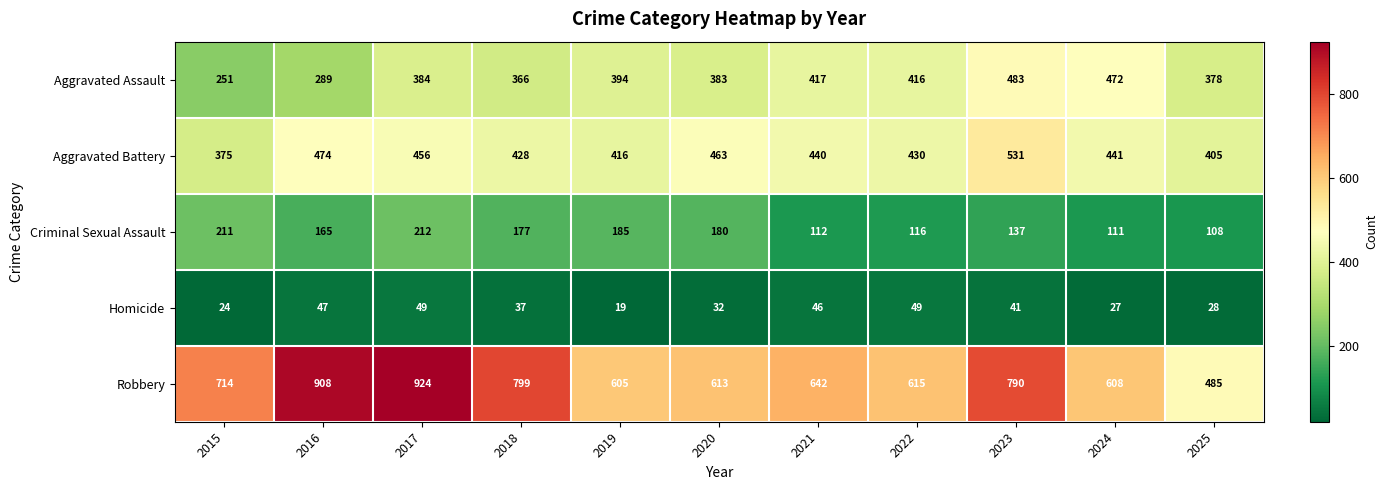

Which series has the widest spread of values?

Robbery